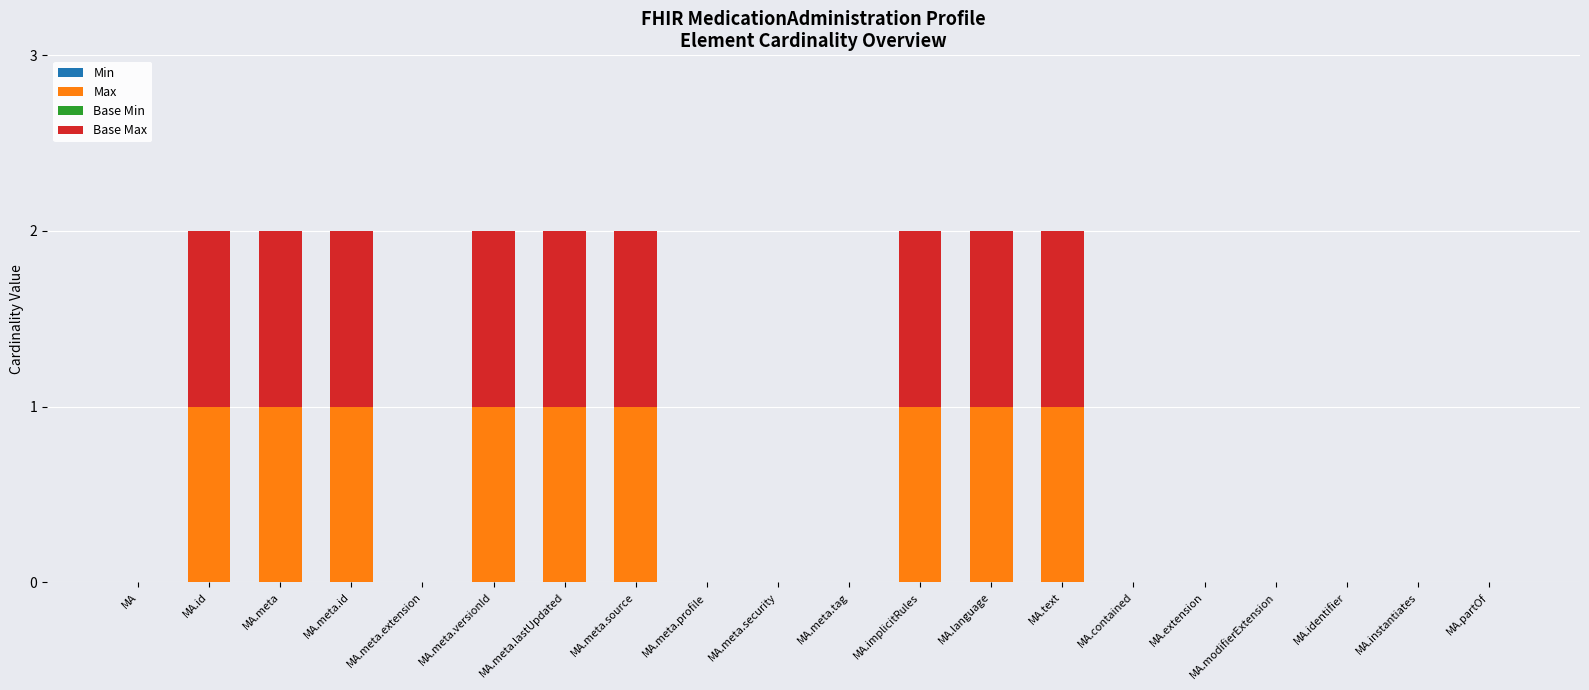

The value of Max at MA.implicitRules is 1. True or false?

True